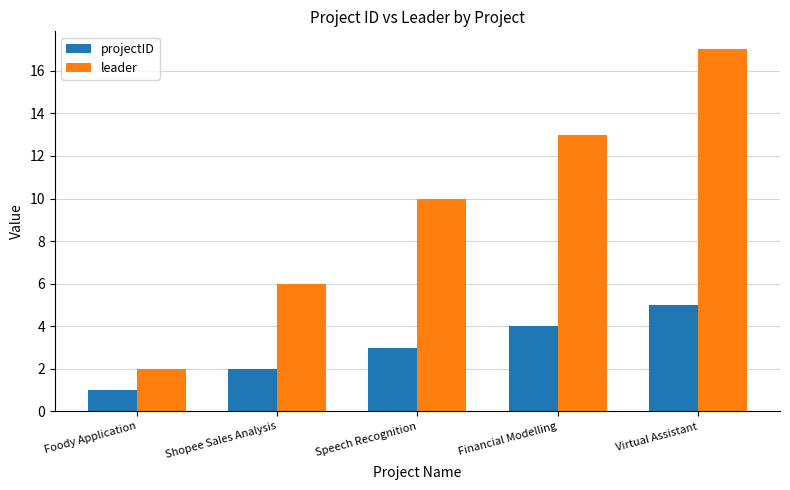

What position from the left is Virtual Assistant?

5